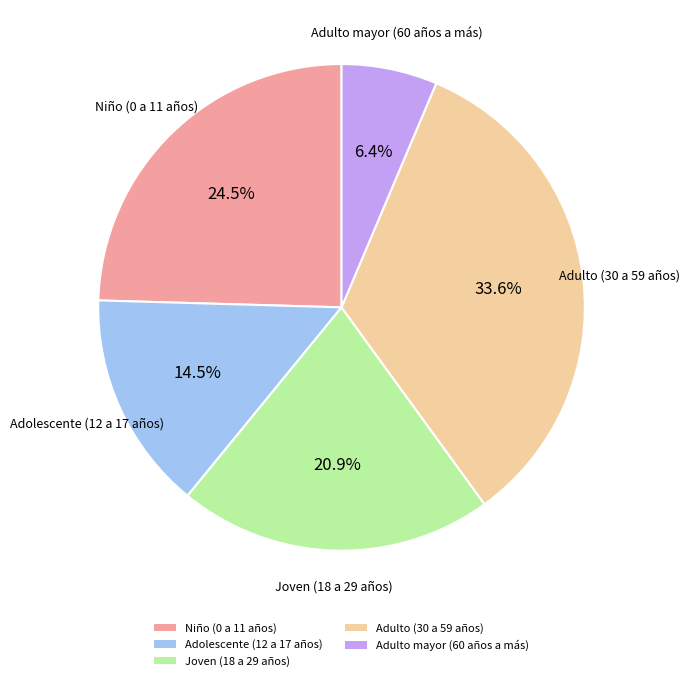

Which has a higher value, Adulto mayor (60 años a más) or Niño (0 a 11 años)?

Niño (0 a 11 años)